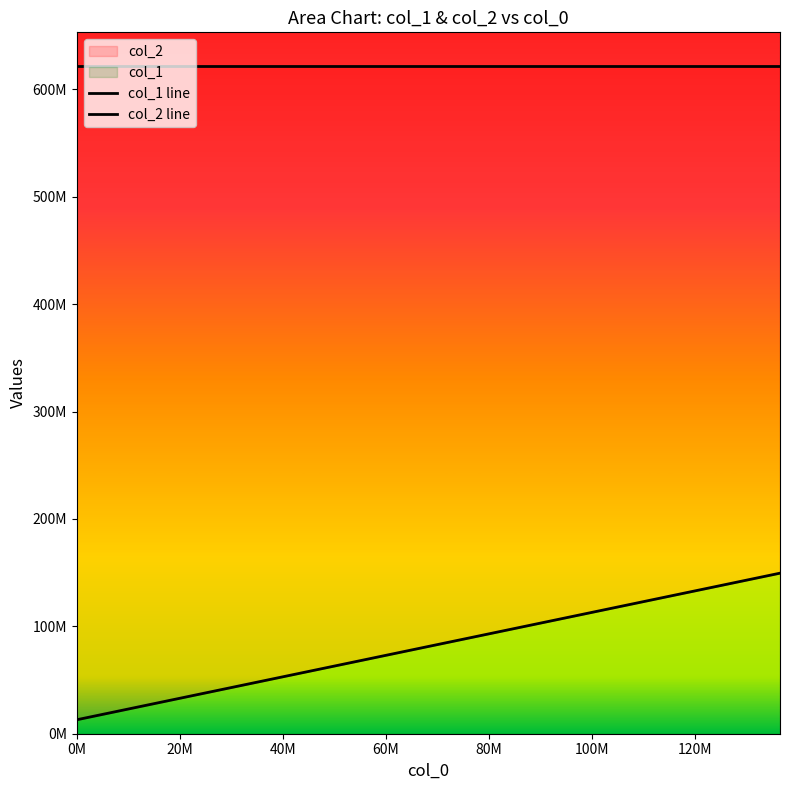

What is the label of the 1st point from the left?

0M